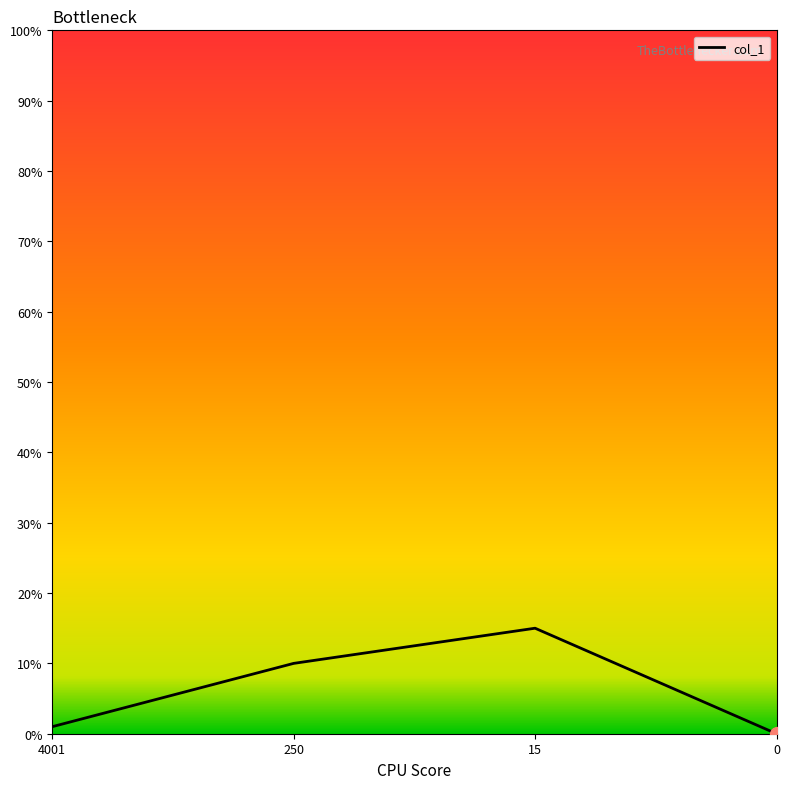

Reading left to right, list all the values displayed in this chart.

4001=1	250=10	15=15	0=0